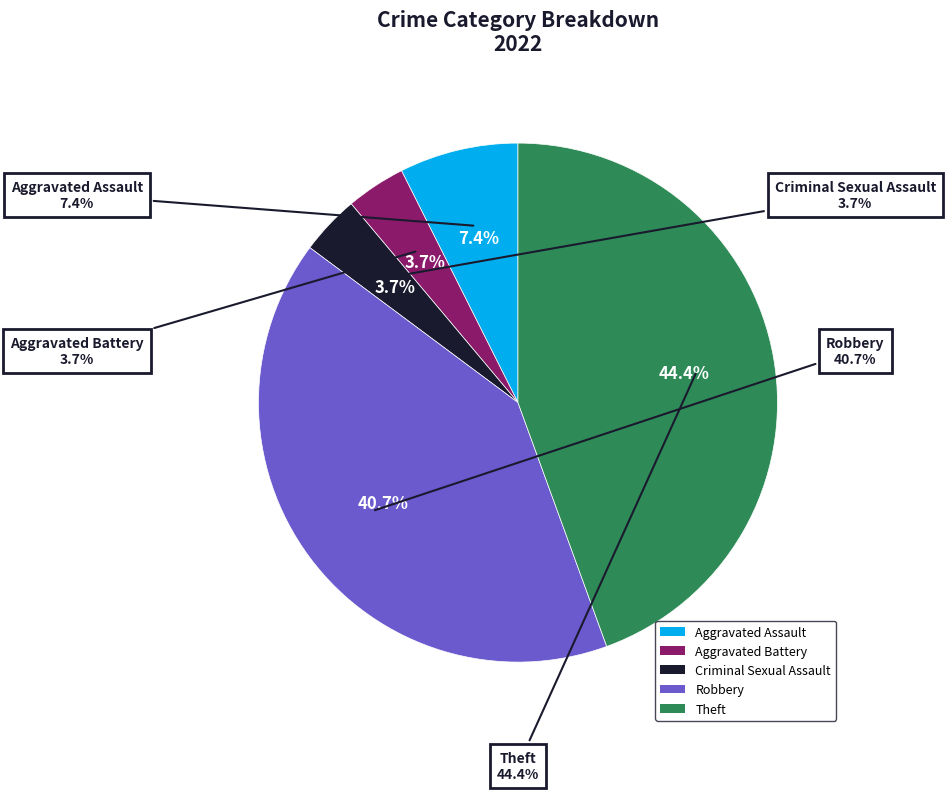

What percentage is the Robbery slice, to the nearest percent?

41%